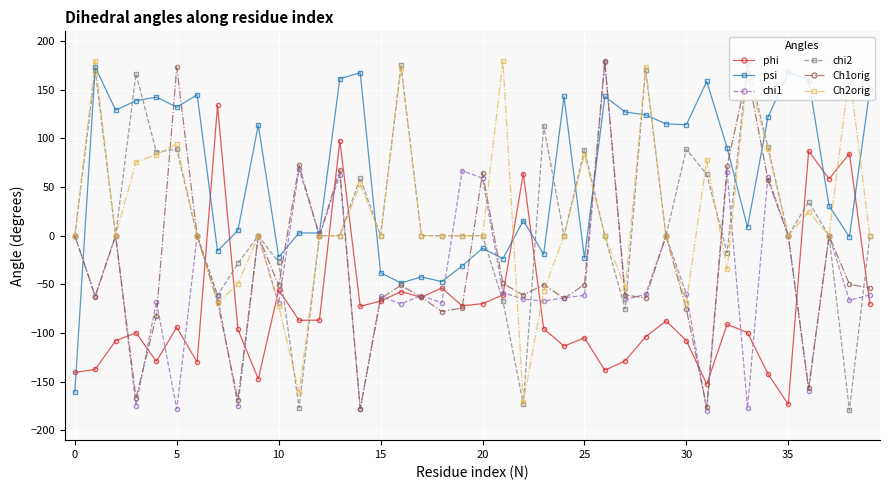

True or false: psi has more than 0 points higher than both neighbors.

True